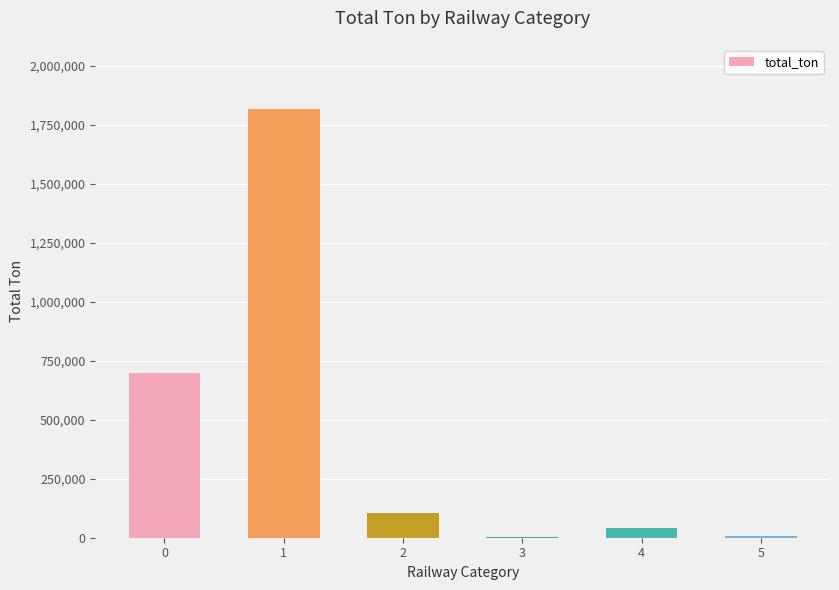

What is the maximum value shown in the chart?

1815908.0